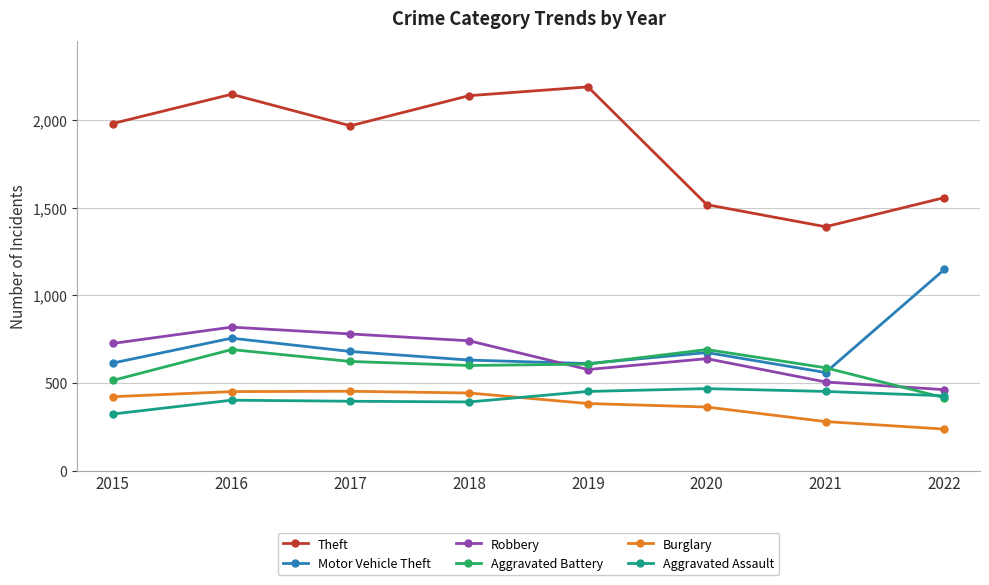

True or false: Aggravated Assault and Motor Vehicle Theft cross at least once.

False